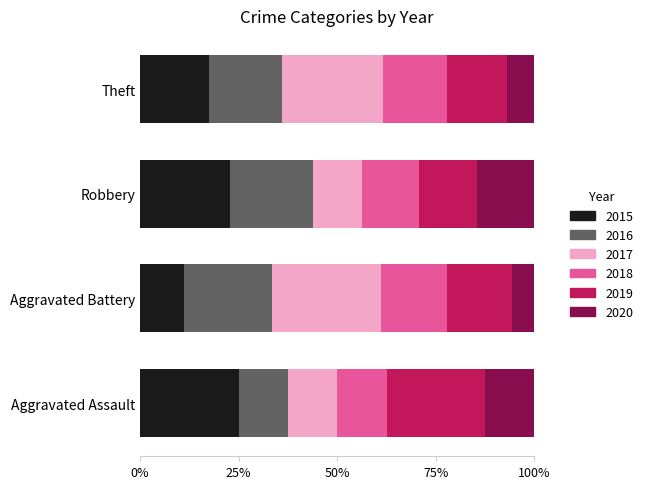

The value of 2015 at Aggravated Assault is 9.5. True or false?

False